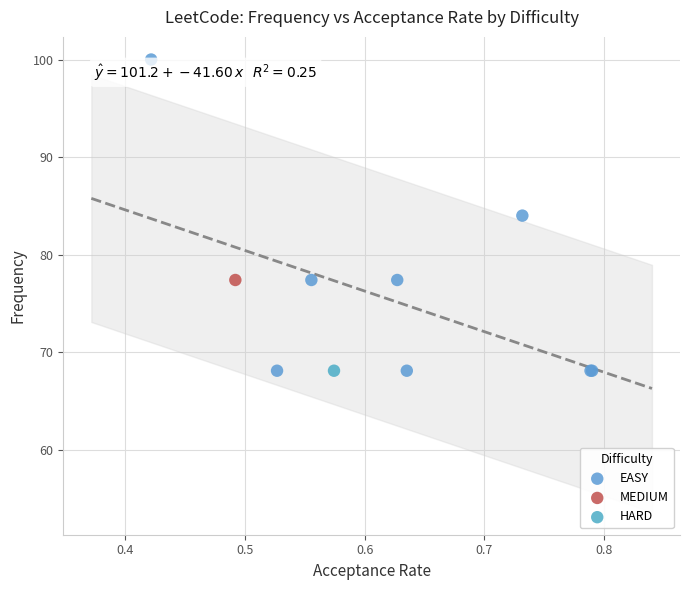

What are all the series names shown in the legend?

EASY, MEDIUM, HARD